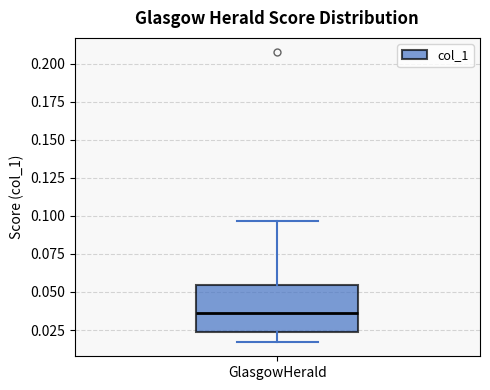

Where is the upper edge of the box for GlasgowHerald on the y-axis? The values are not printed on the chart, so give them approximately, as read against the axis.

0.055